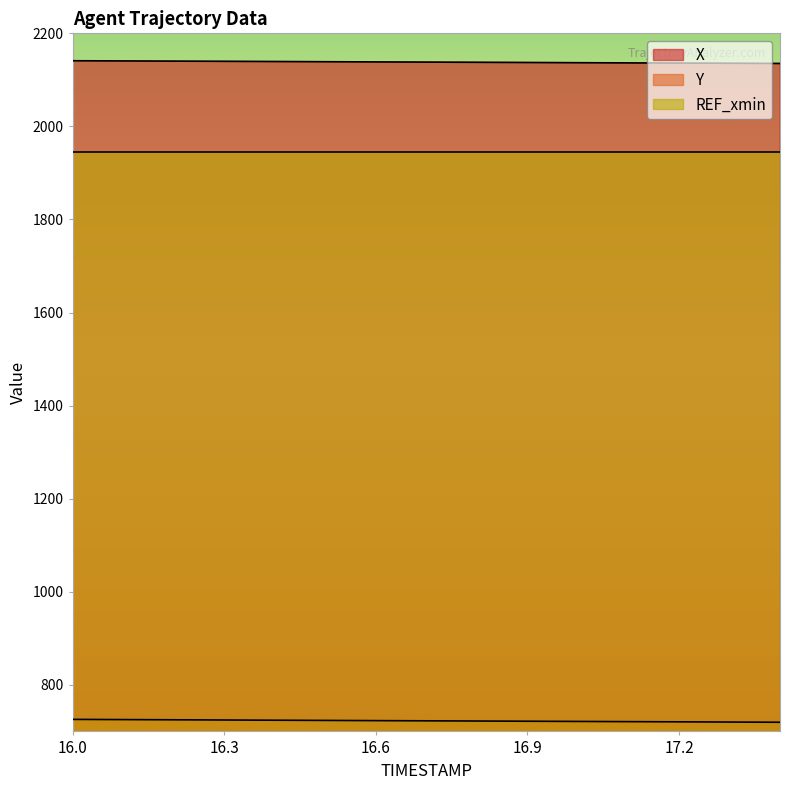

Read the Y value at 16.3.

724.5